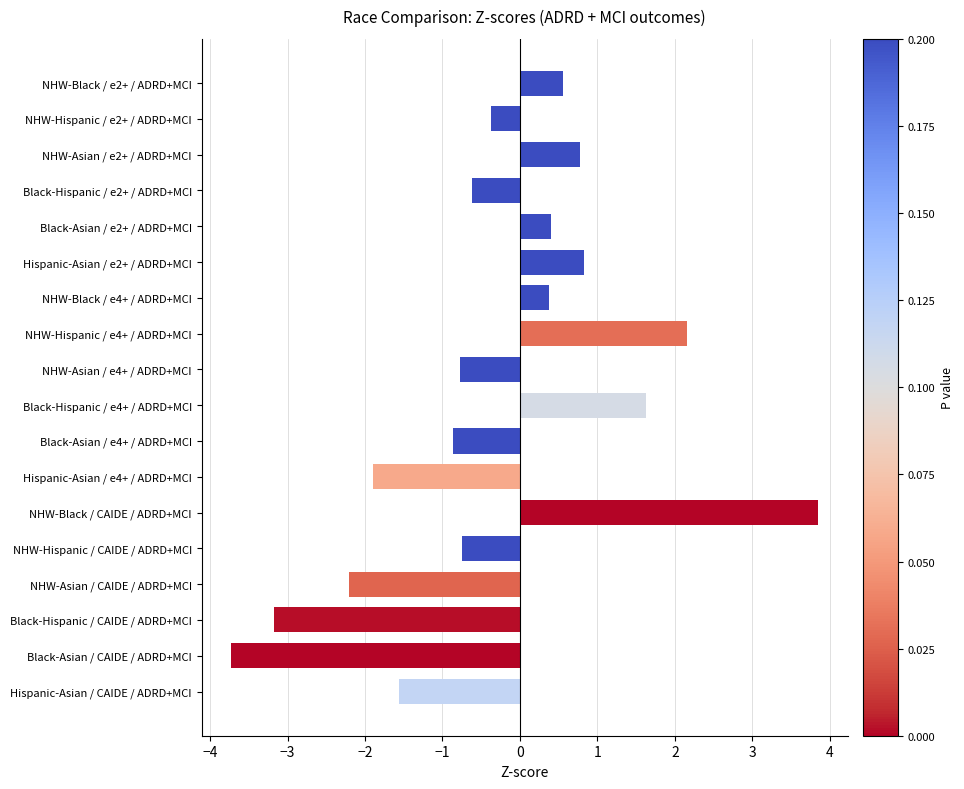

What is the approximate value at Black-Hispanic / e2+ / ADRD+MCI?

-0.6